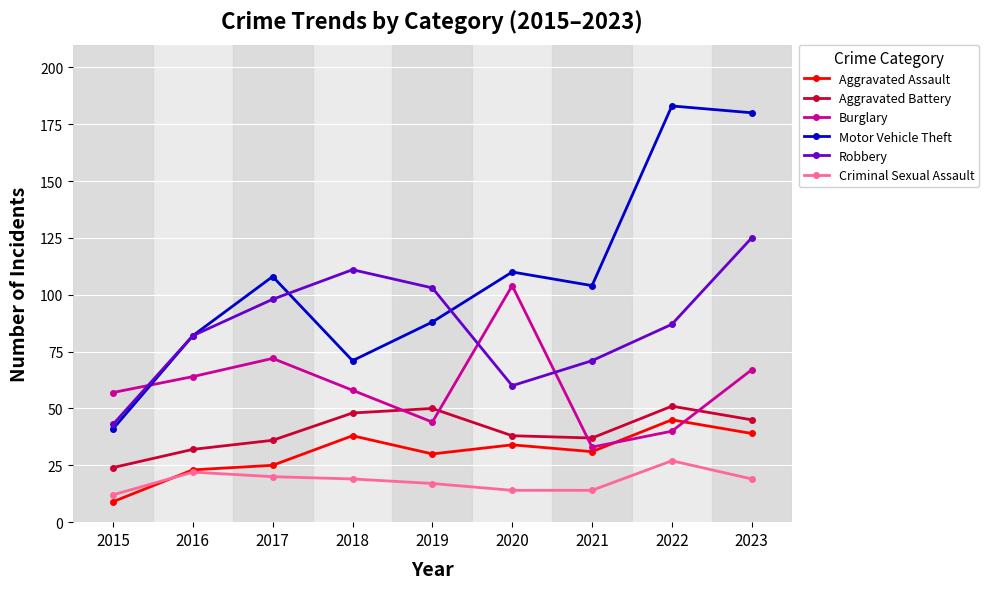

At which category does Robbery reach its first local valley?

2020